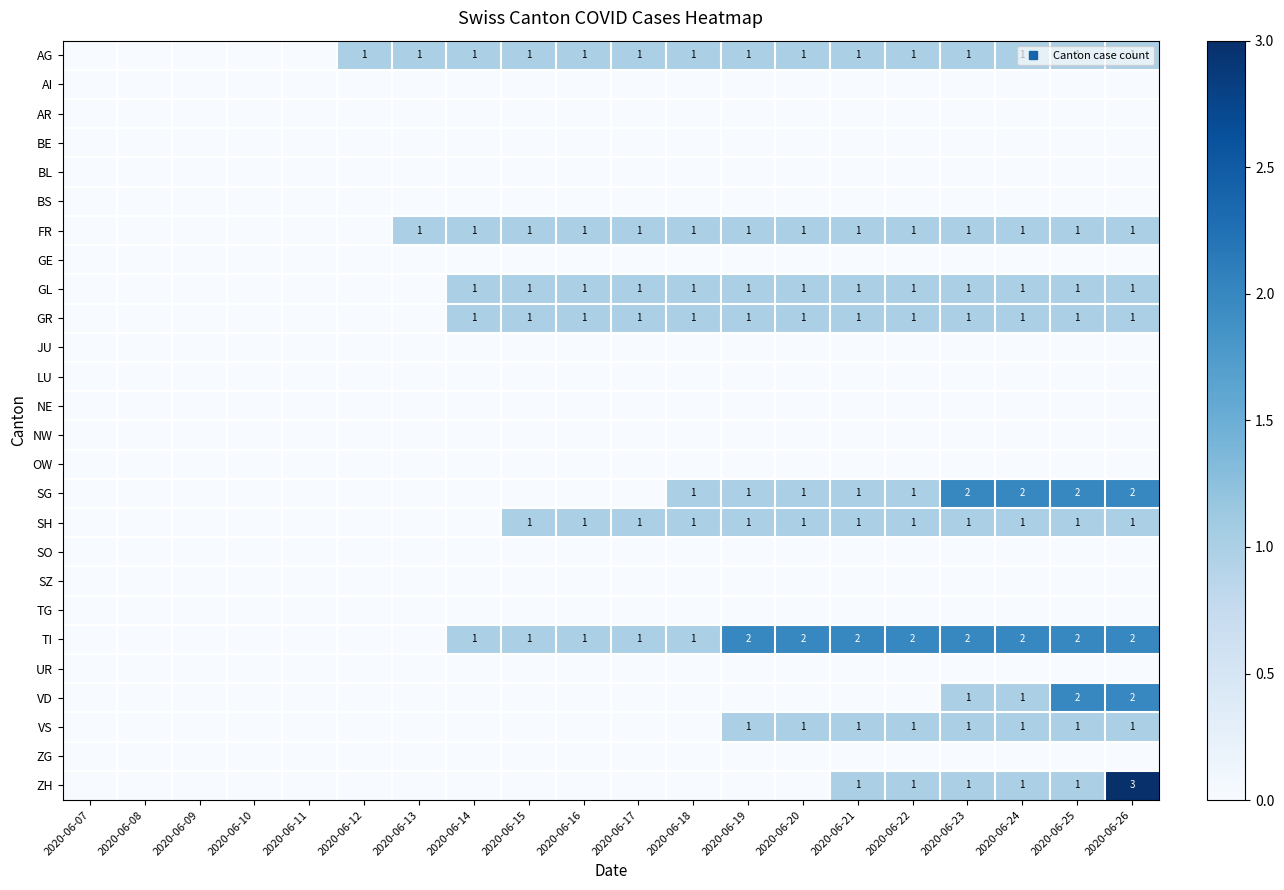

At which category is the sum across all series the highest?

2020-06-26